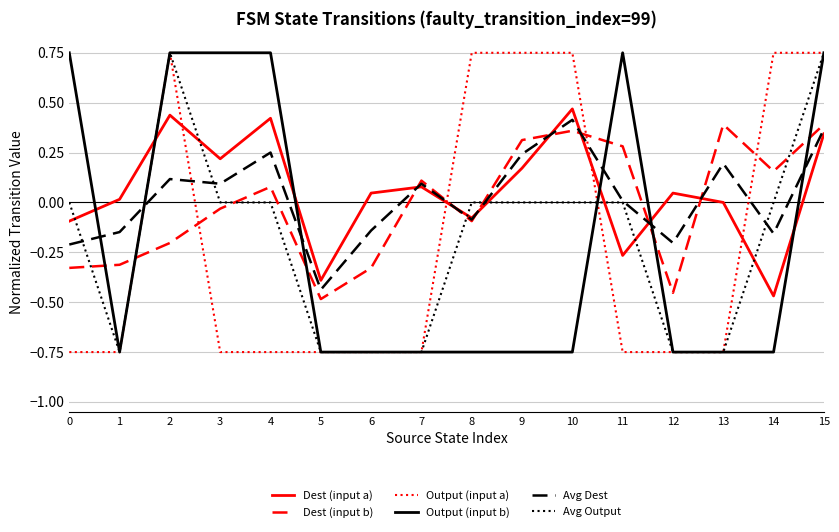

Between 1 and 11, which series saw the biggest shift?

Output (input b)